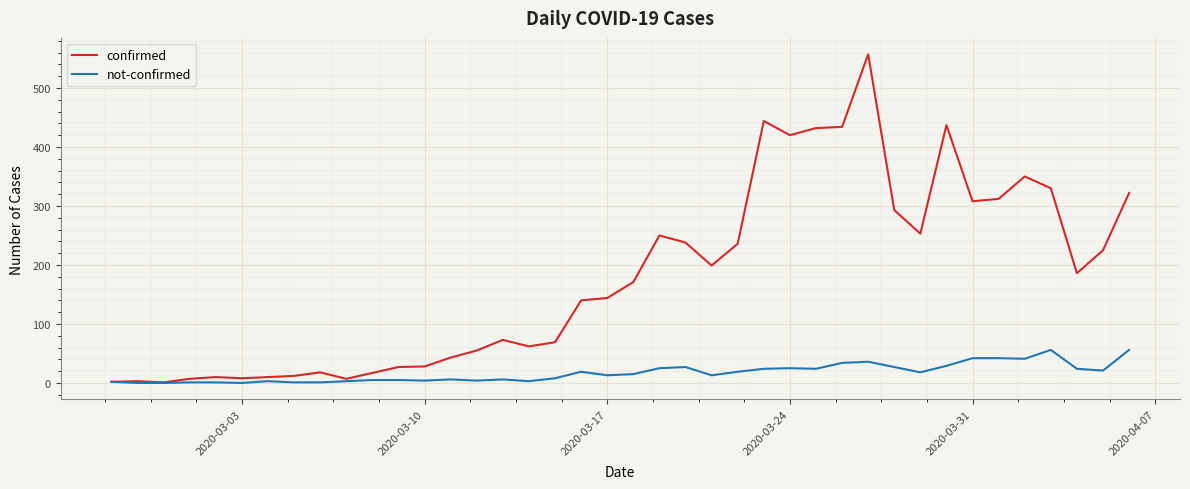

What is the difference between the second highest and minimum values in the not-confirmed series?

56